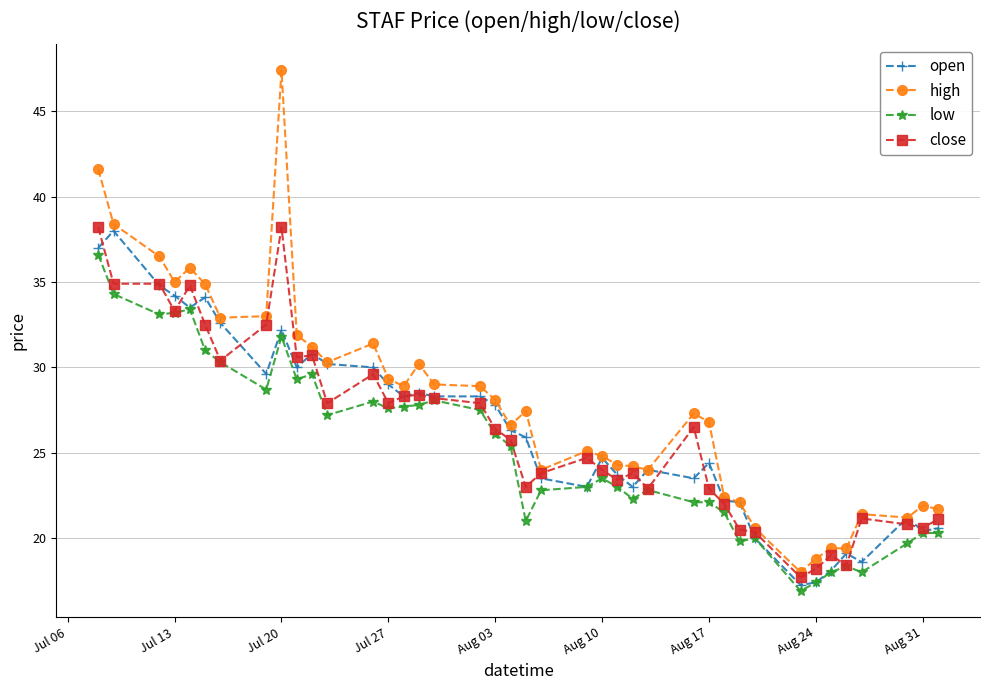

What is the value of the low point at the 2nd from the left?

34.3